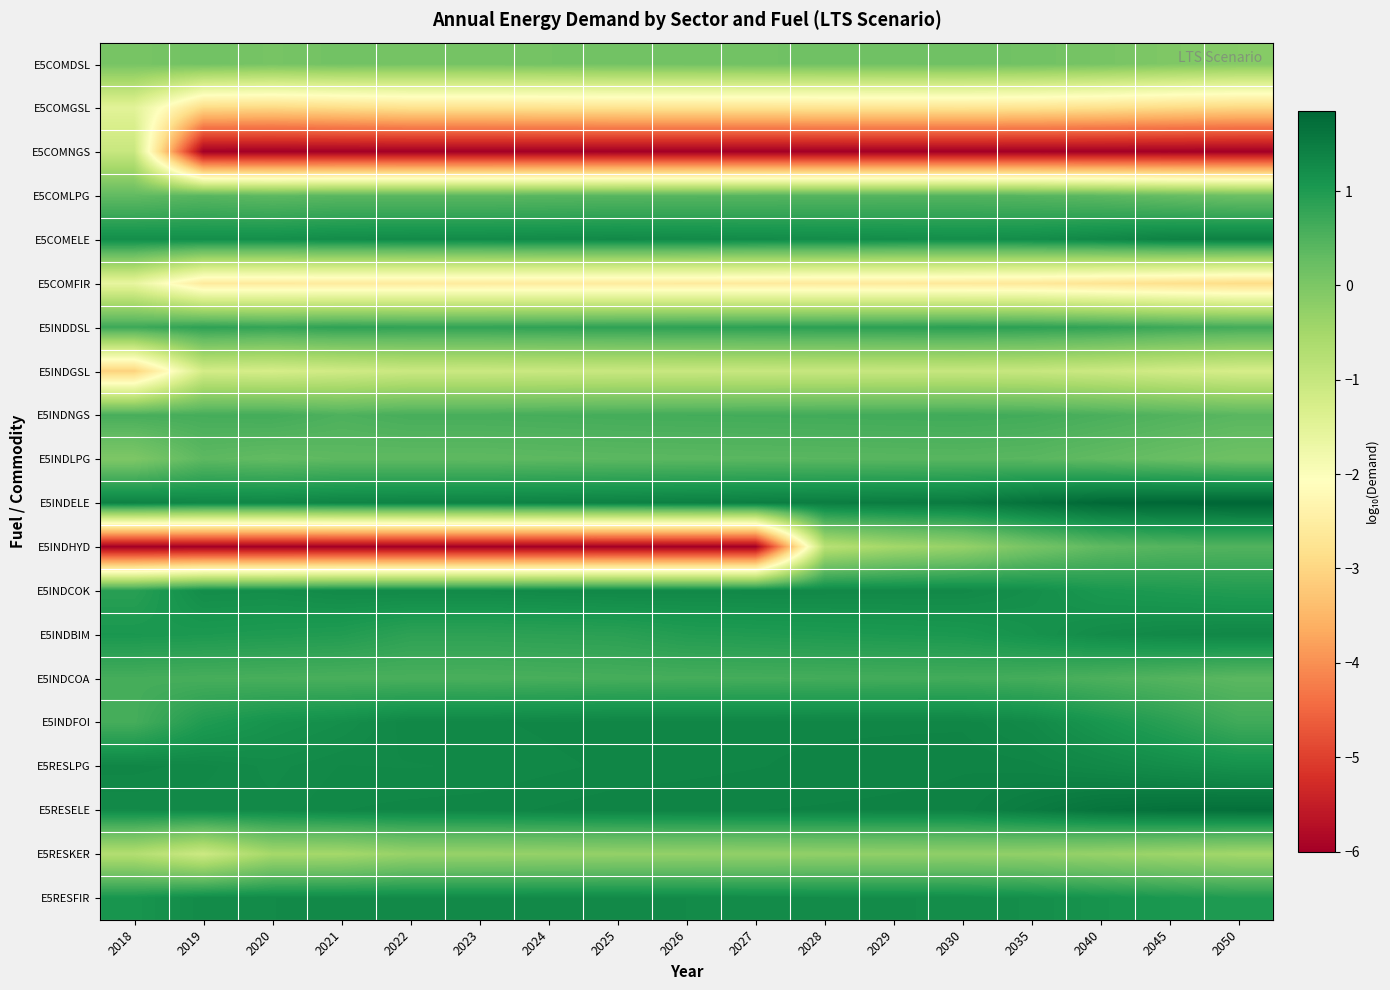

Which series changed the most between 2020 and 2040?

E5INDHYD